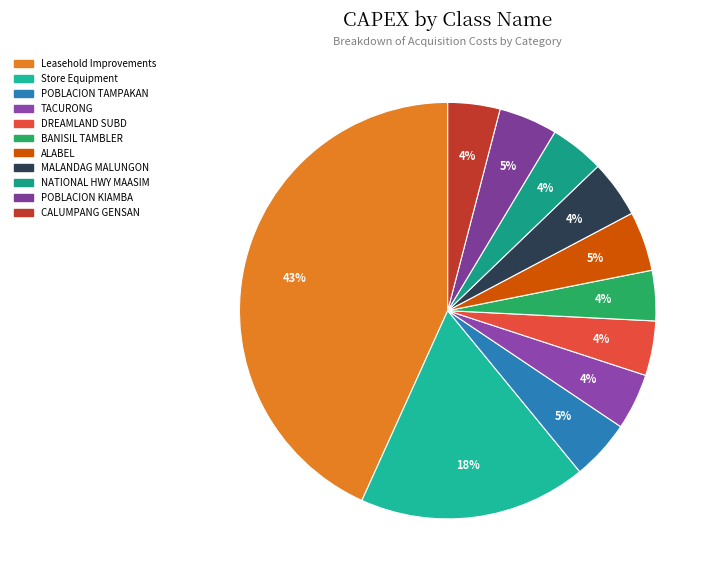

Count the number of slices in the pie.

11